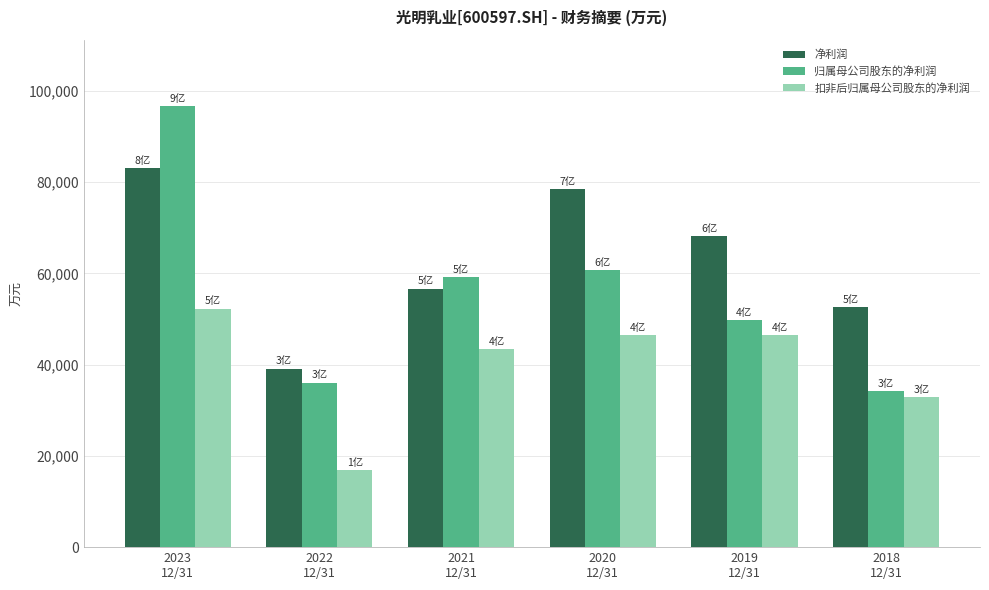

How many data points in 净利润 are less than 68245?

3